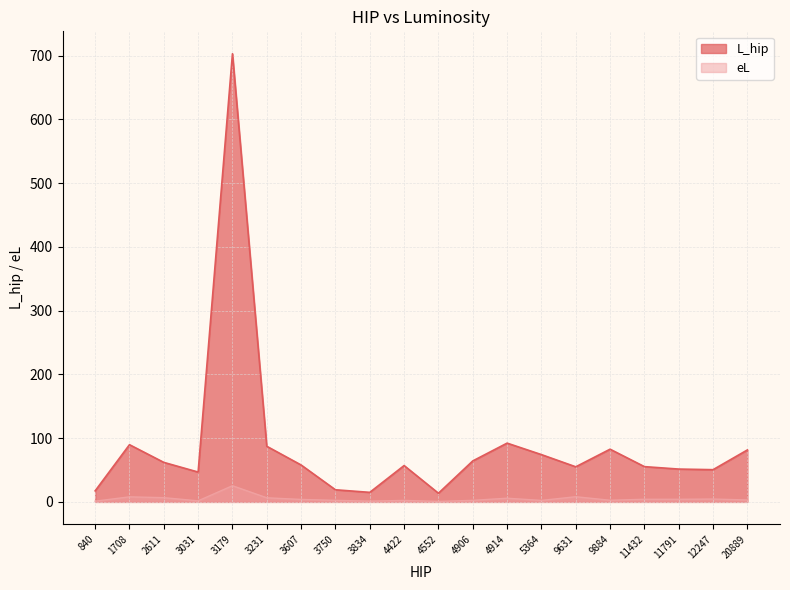

Reading left to right, list all the values displayed in this chart.

L_hip: 840=17.3	1708=89.7	2611=62.0	3031=46.8	3179=703.0	3231=87.2	3607=57.9	3750=19.0	3834=14.9	4422=57.0	4552=13.6	4906=64.2	4914=92.2	5364=74.2	9631=55.0	9884=82.7	11432=55.3	11791=51.5	12247=50.5	20889=81.5
eL: 840=1.1	1708=7.9	2611=6.6	3031=1.6	3179=25.4	3231=6.4	3607=3.9	3750=2.4	3834=1.1	4422=2.3	4552=0.7	4906=2.4	4914=5.8	5364=2.3	9631=8.1	9884=2.6	11432=4.1	11791=4.1	12247=4.5	20889=3.0